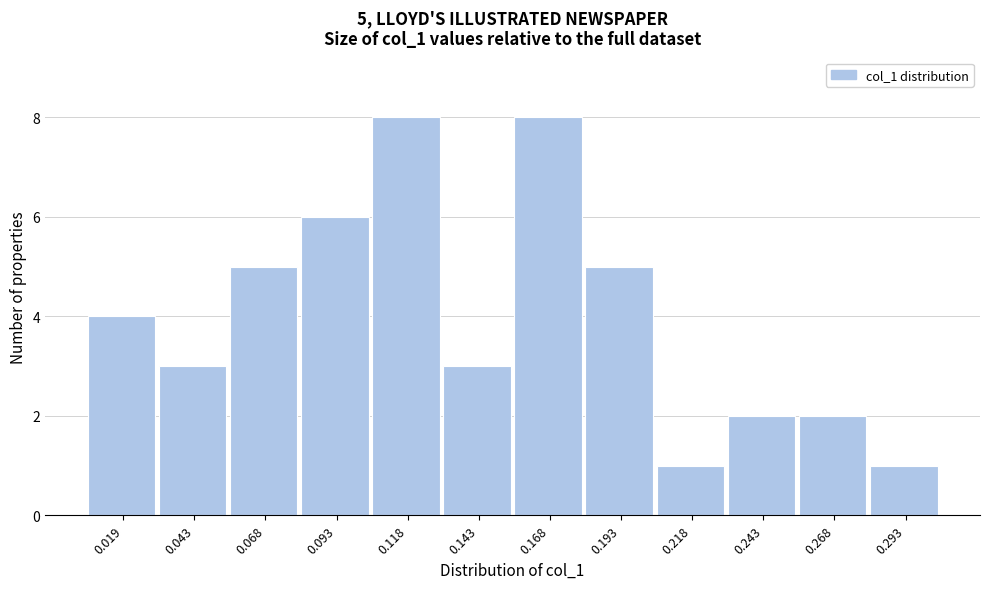

Reading left to right, transcribe all the data shown in this chart.

4	3	5	6	8	3	8	5	1	2	2	1